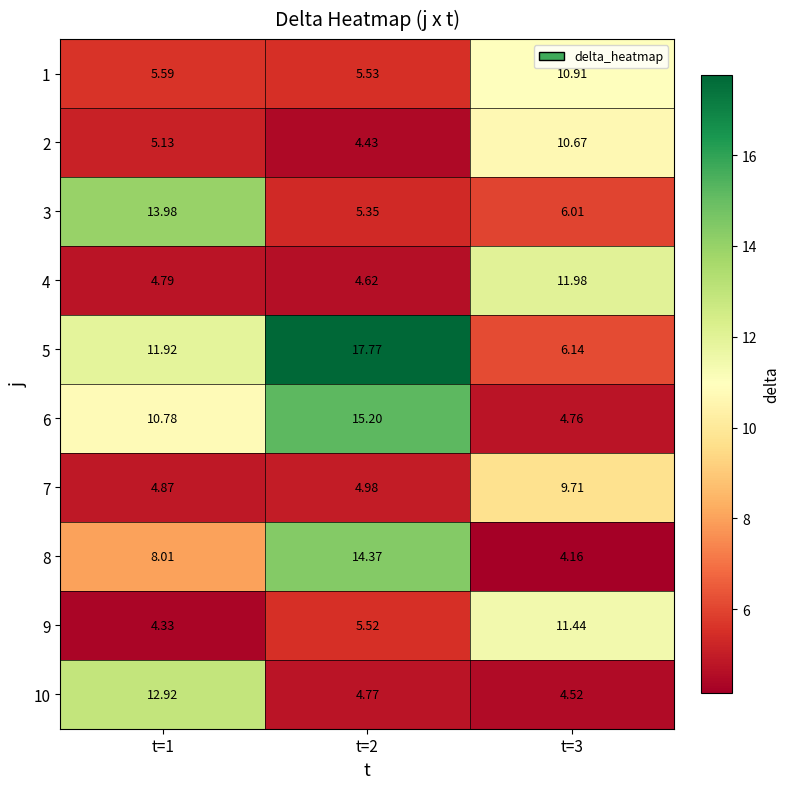

Is the value of 5 at t=3 greater than the value of 2 at t=2?

Yes